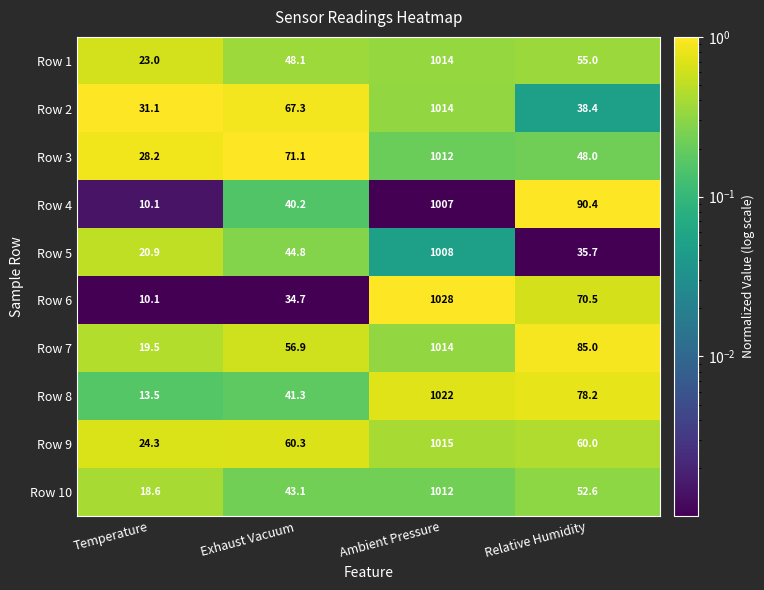

List the labels in order of Row 4 value, largest first.

Ambient Pressure, Relative Humidity, Exhaust Vacuum, Temperature